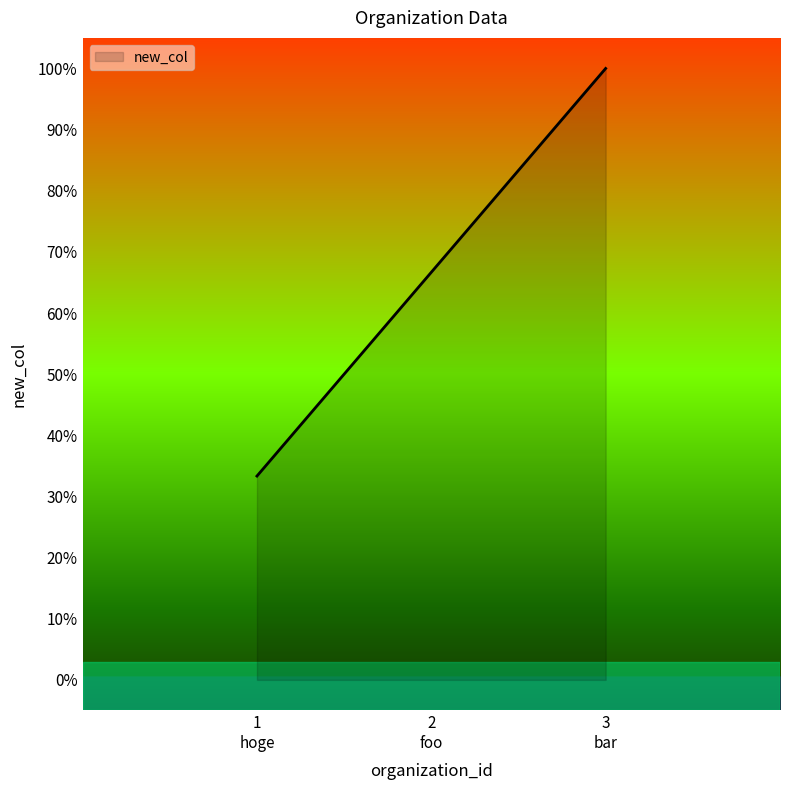

What is the difference between the maximum and second lowest values?

33.3